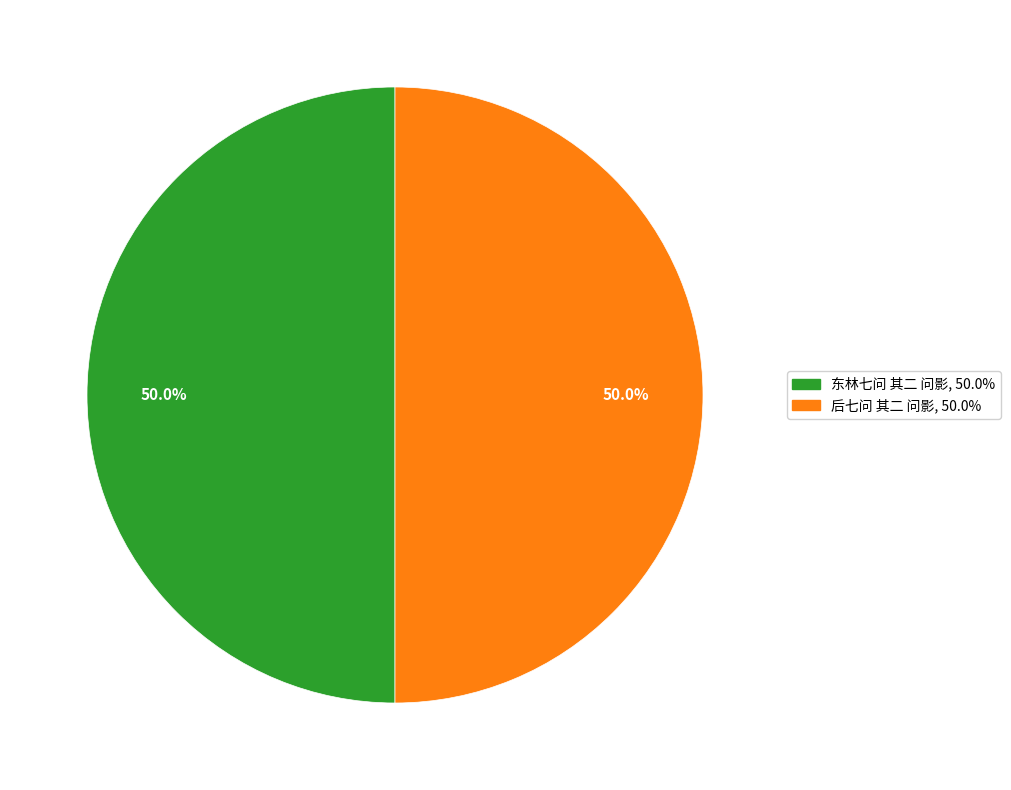

How much of the chart is everything except 东林七问 其二 问影?

50.0%